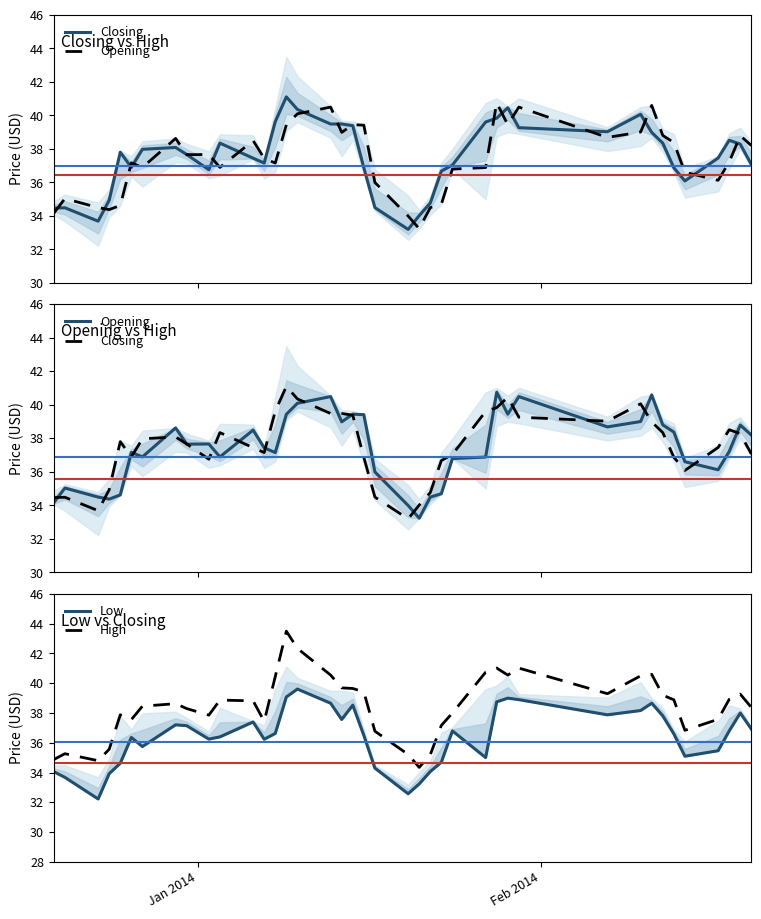

Is it true that High equals 11.0 at 16?

False